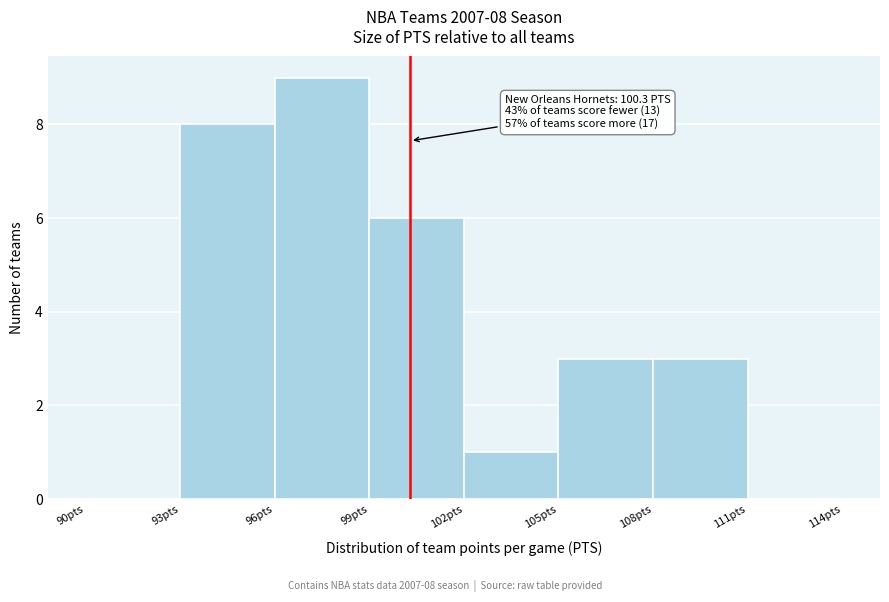

Which range on the x-axis has the tallest bar?

96 to 99